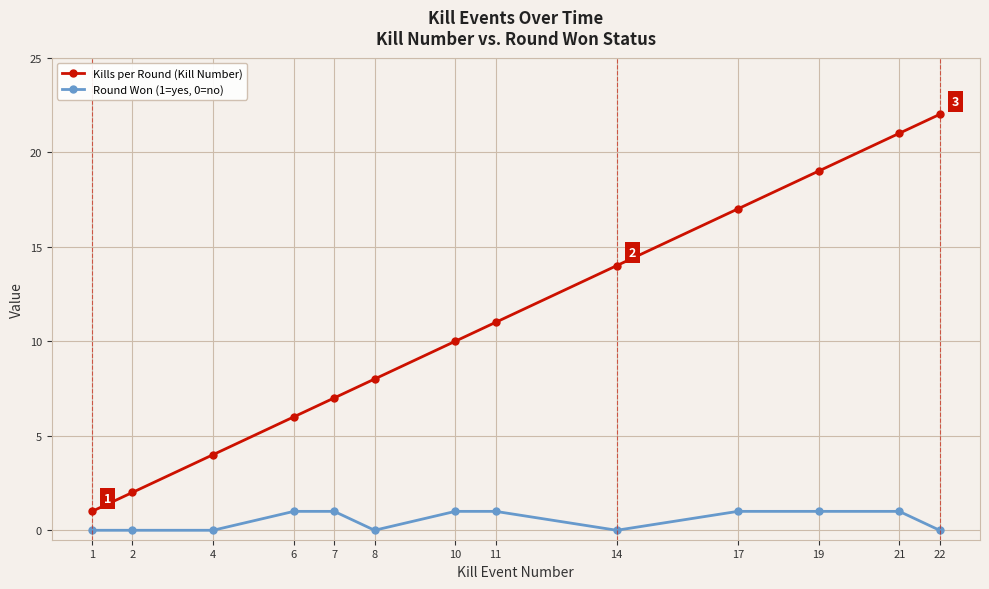

What is the difference between the second highest and second lowest values in the Kills per Round (Kill Number) series?

19